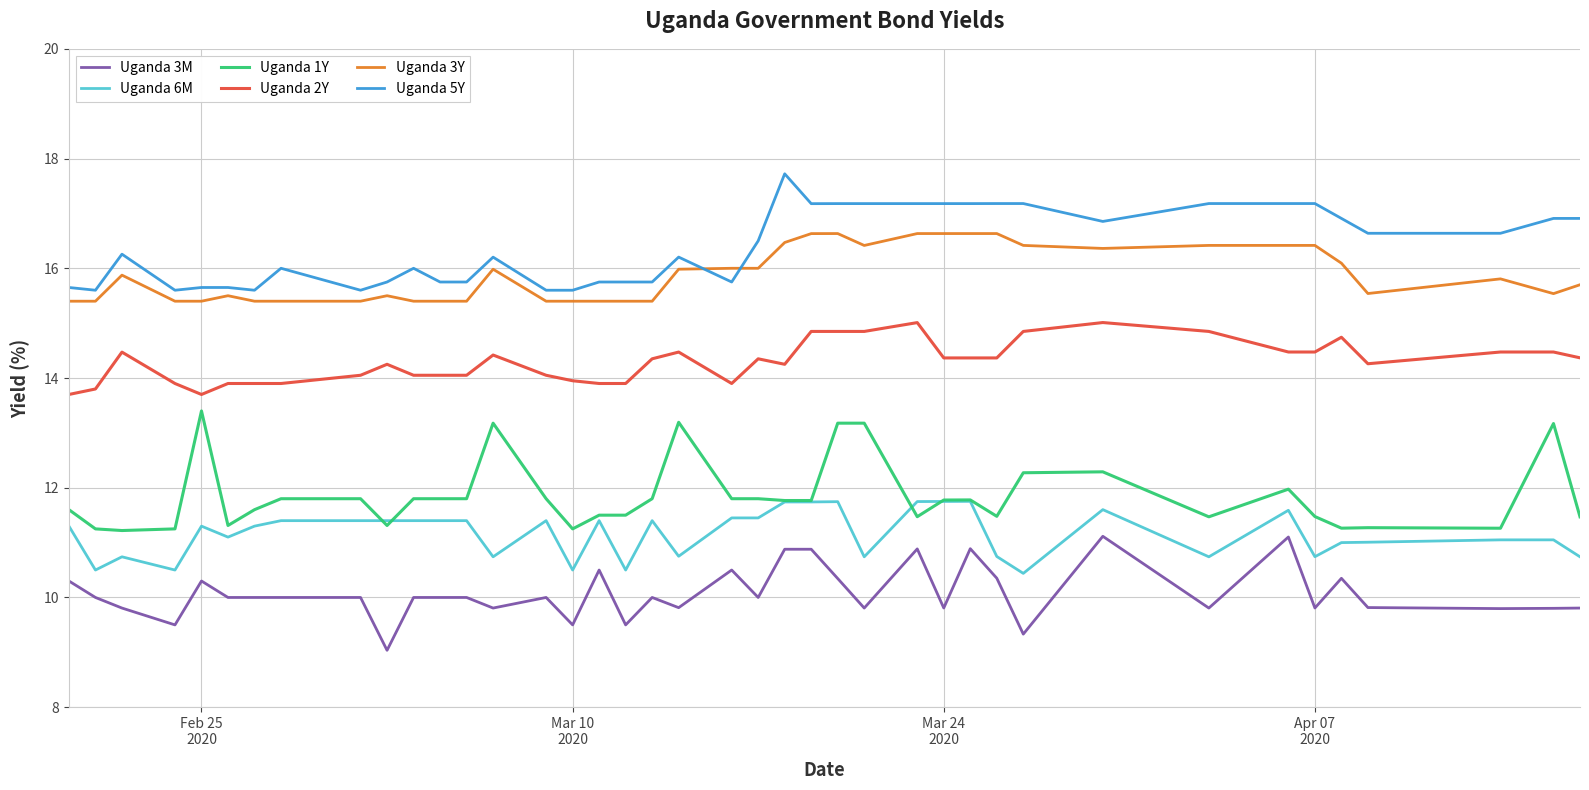

Rank the series by their maximum value, from lowest to highest.

Uganda 3M, Uganda 6M, Uganda 1Y, Uganda 2Y, Uganda 3Y, Uganda 5Y